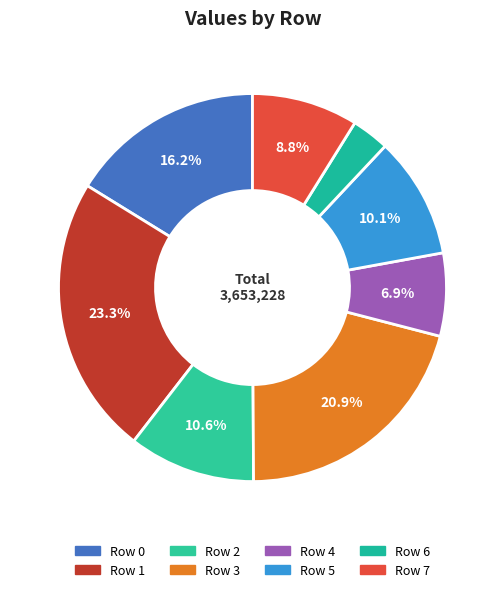

What percentage is the Row 2 slice, to the nearest percent?

11%